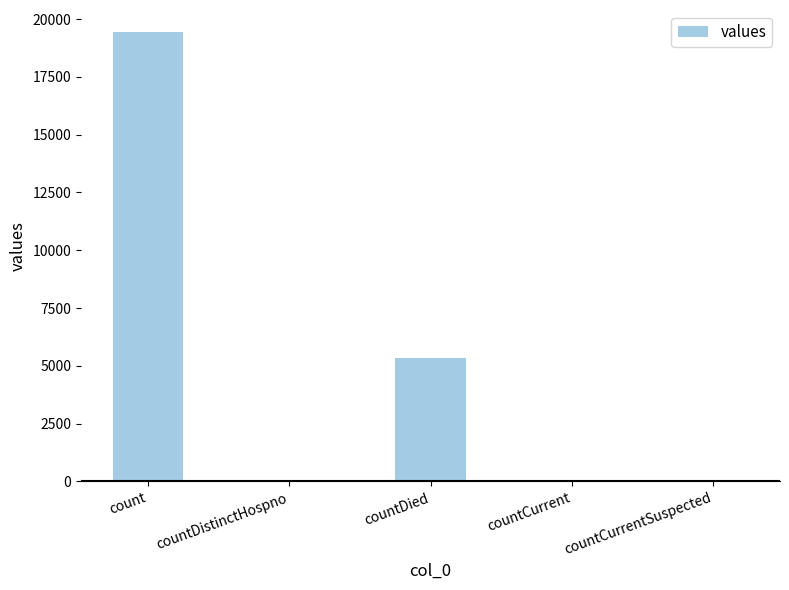

Which has a higher value, countCurrentSuspected or count?

count